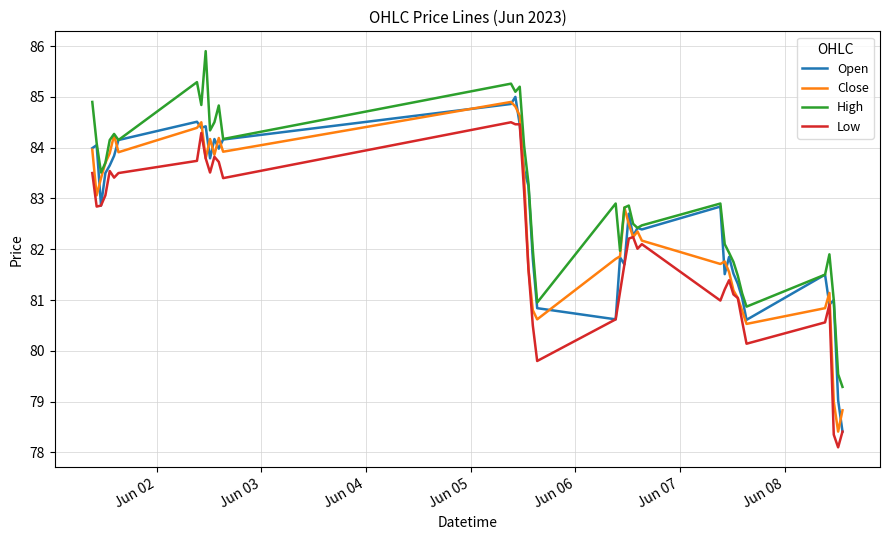

What is the sum of all High values?

3321.8